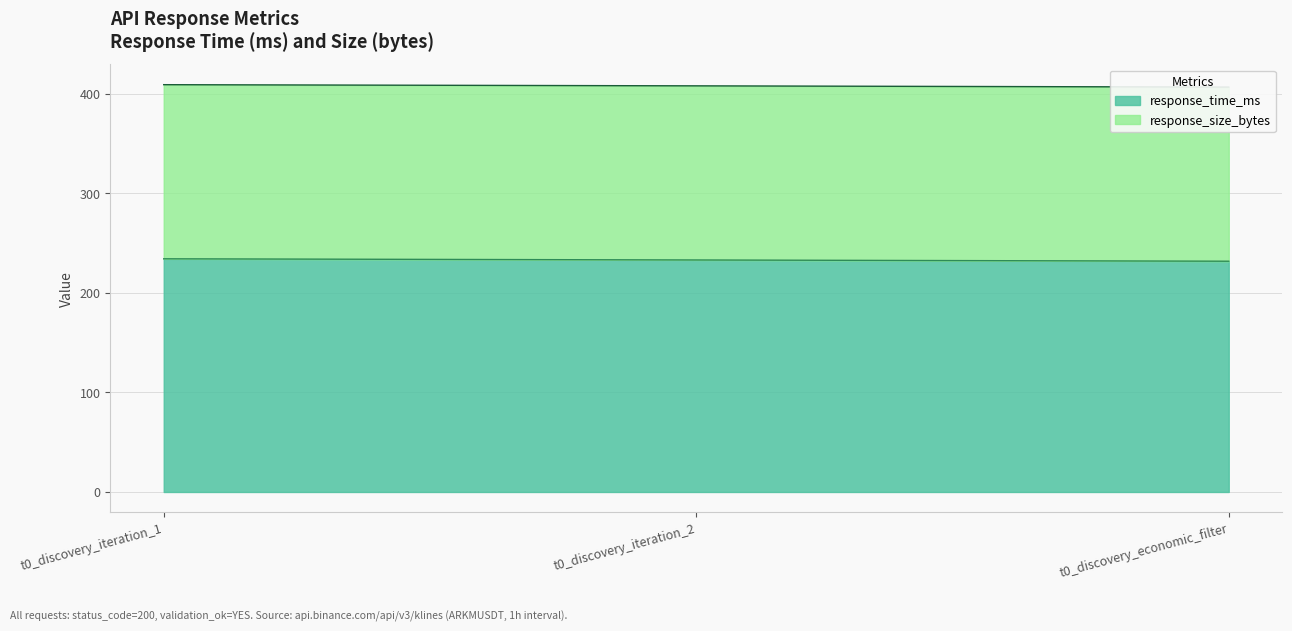

Where is the data nearest to the value 233?

t0_discovery_iteration_2